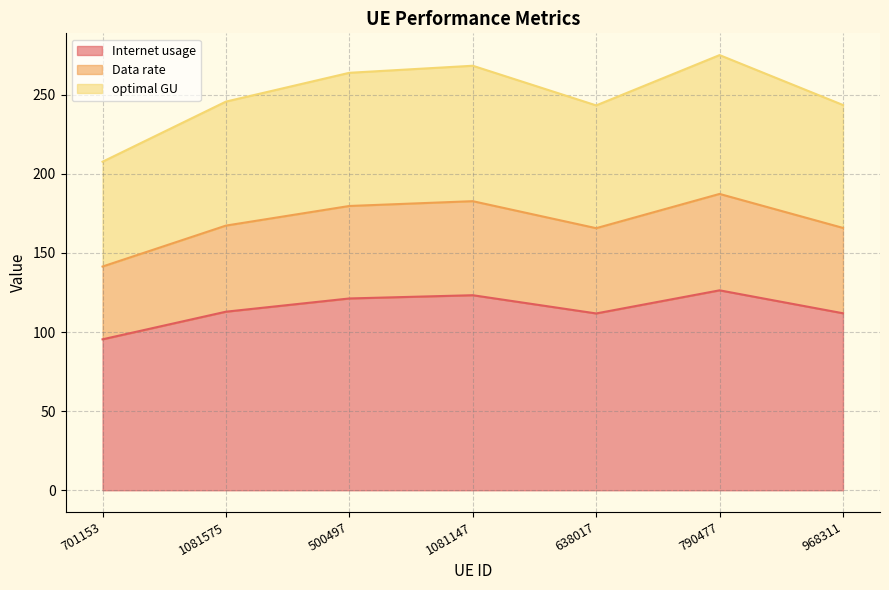

True or false: optimal GU and Data rate intersect in this chart.

False